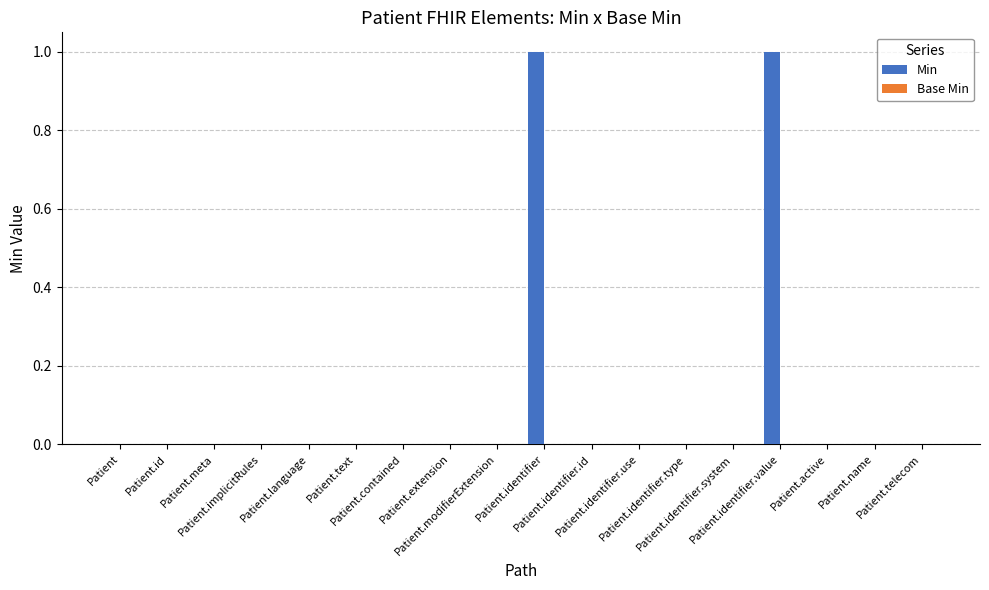

Between Patient.modifierExtension and Patient.identifier.value, which is larger?

Patient.identifier.value